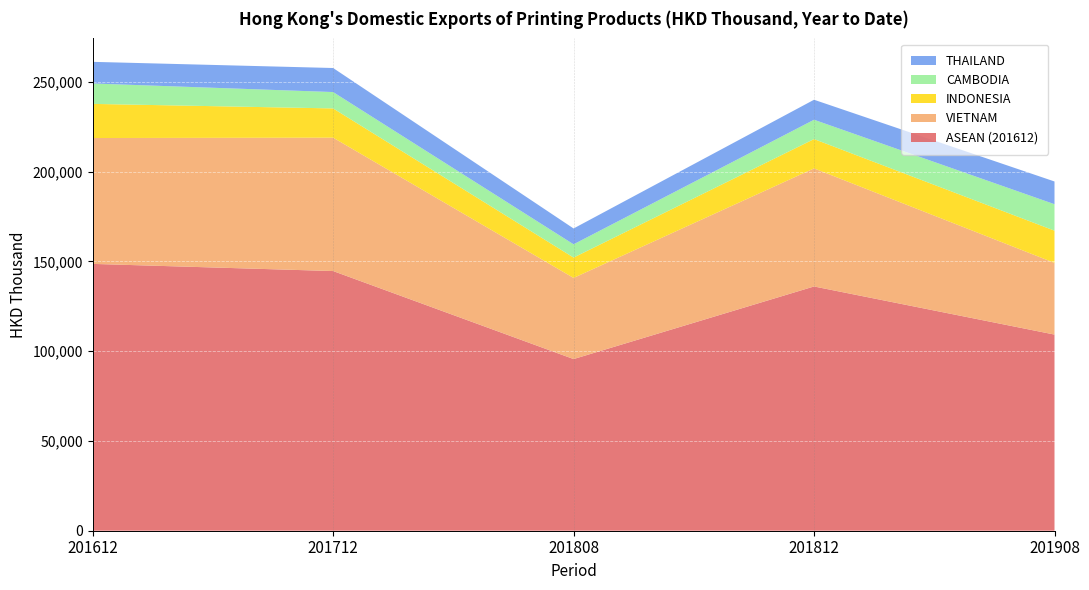

Reading left to right, list all the values displayed in this chart.

ASEAN (201612): 148574.1	144590.1	95583.3	136007.8	109215.4
VIETNAM: 70086.7	74269.0	45181.4	65737.8	39913.1
INDONESIA: 19006.0	16284.4	11329.0	16332.4	17945.1
CAMBODIA: 11366.1	9112.4	7386.4	10758.8	14732.7
THAILAND: 12041.0	13388.0	8814.8	11132.9	12657.2